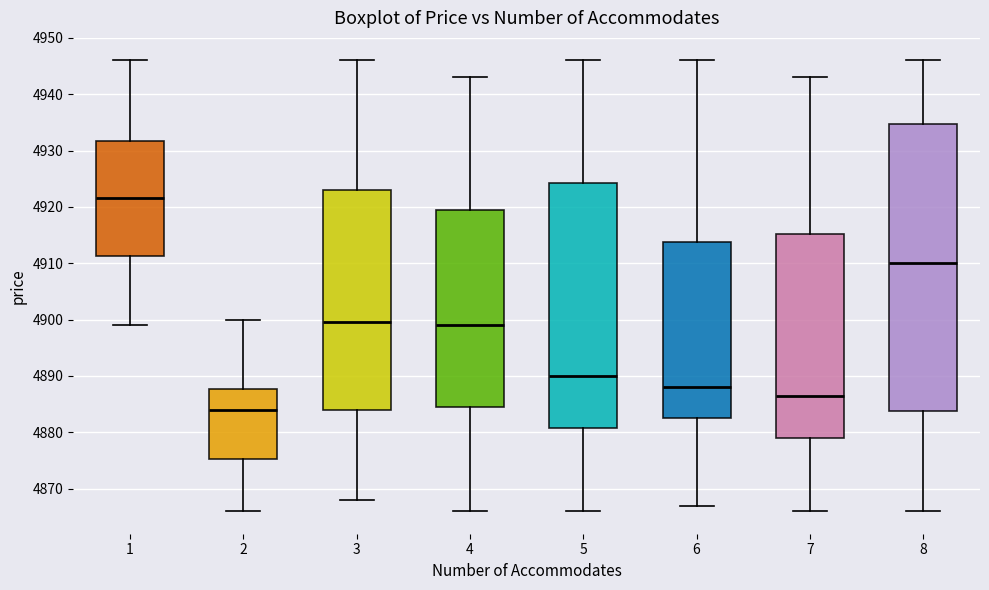

Which box has the lowest median line?

2